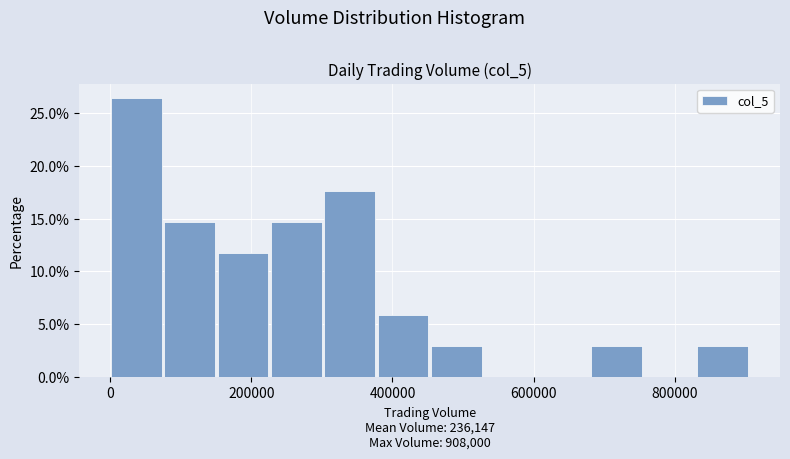

Read against the x-axis, roughly where is the centre of the tallest bar?

40000